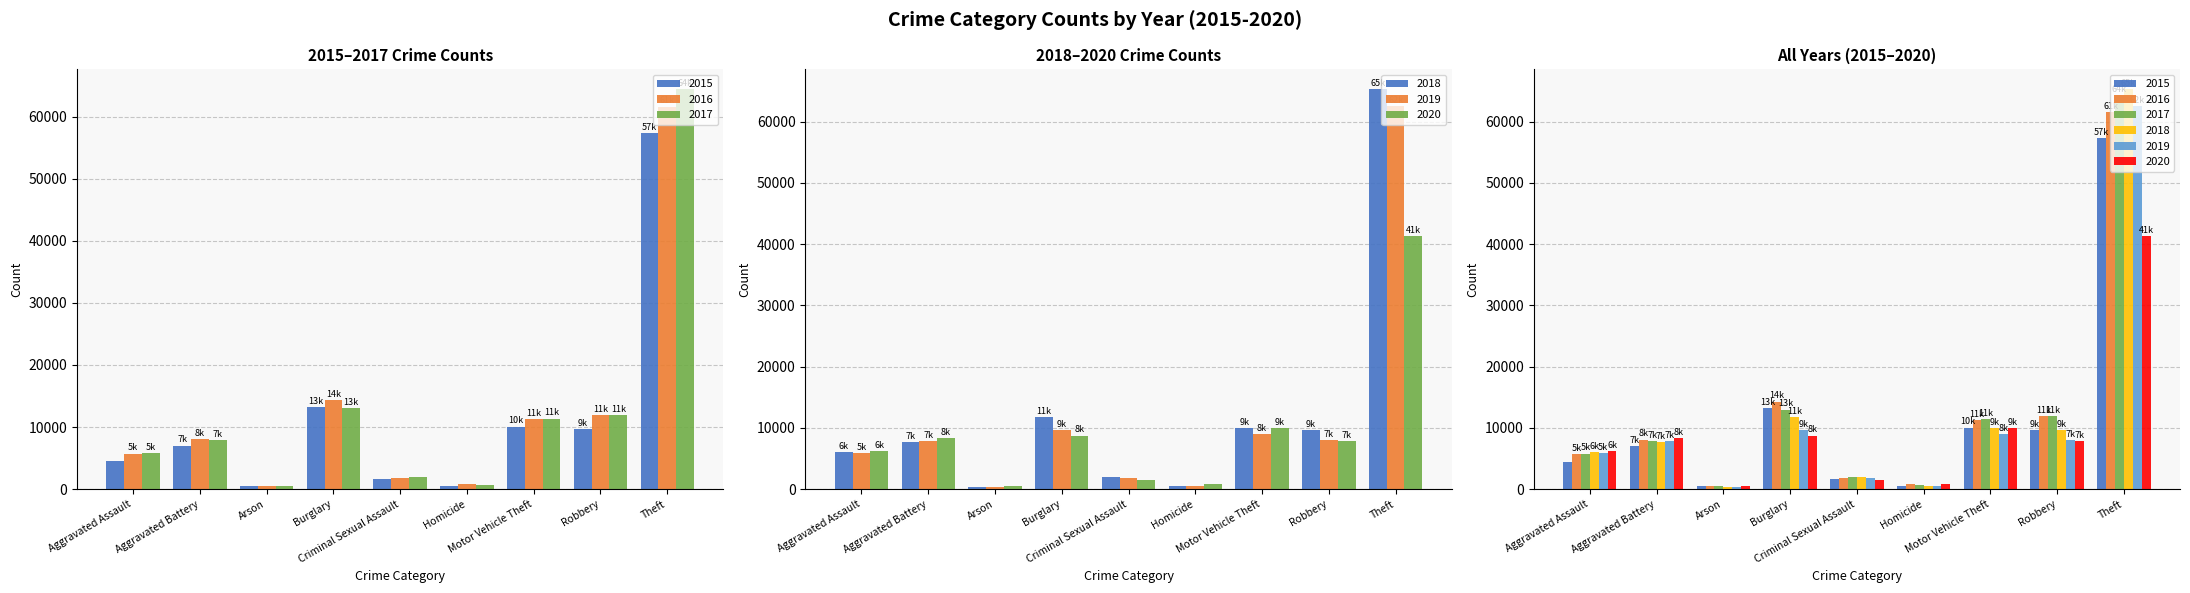

What is the label of the 9th bar from the left?

Theft